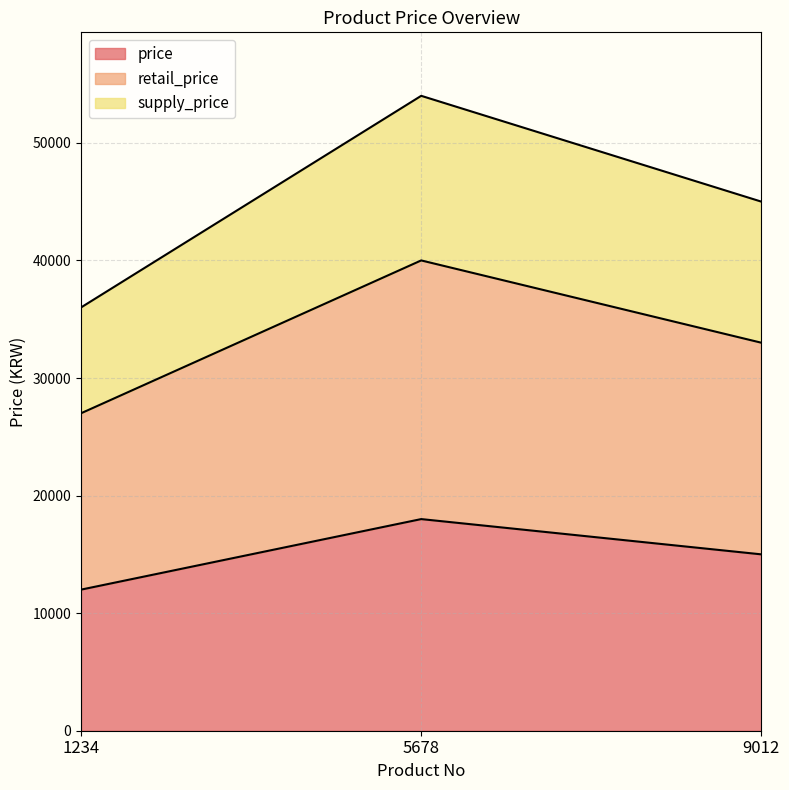

Is it true that price equals 19619 at 9012?

False